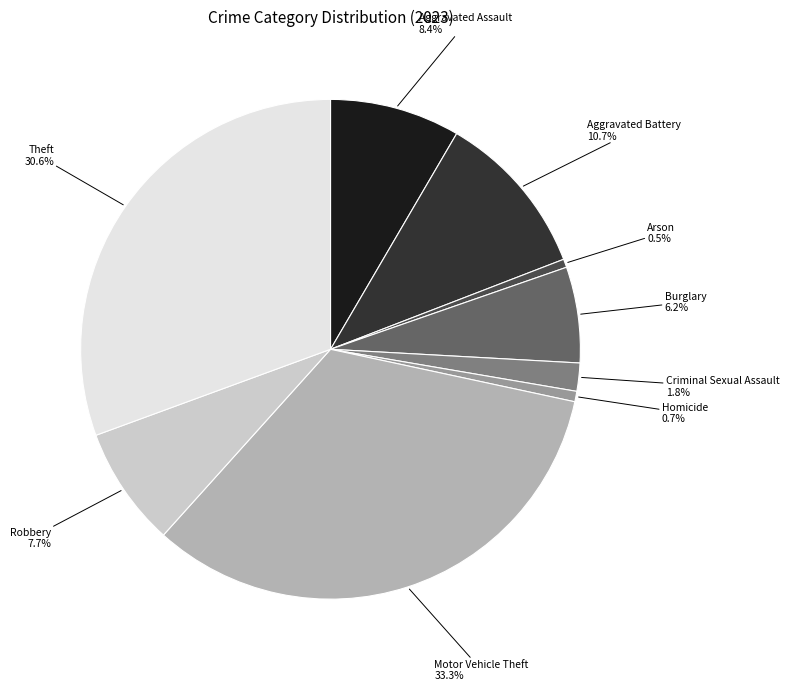

Between Criminal Sexual Assault and Homicide, which is larger?

Criminal Sexual Assault